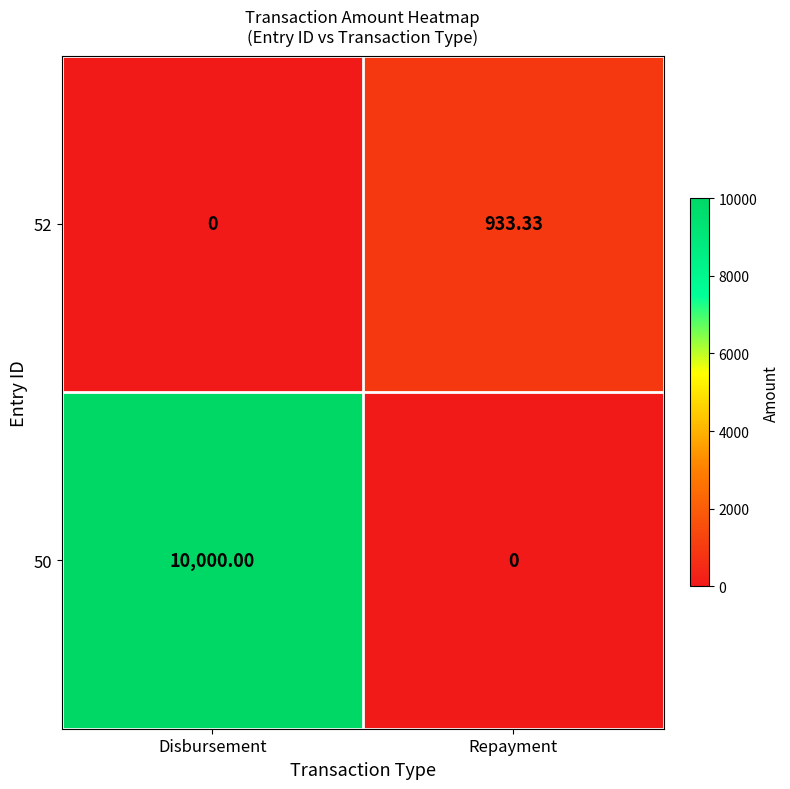

Which category has the lowest value in the 50 series?

Repayment